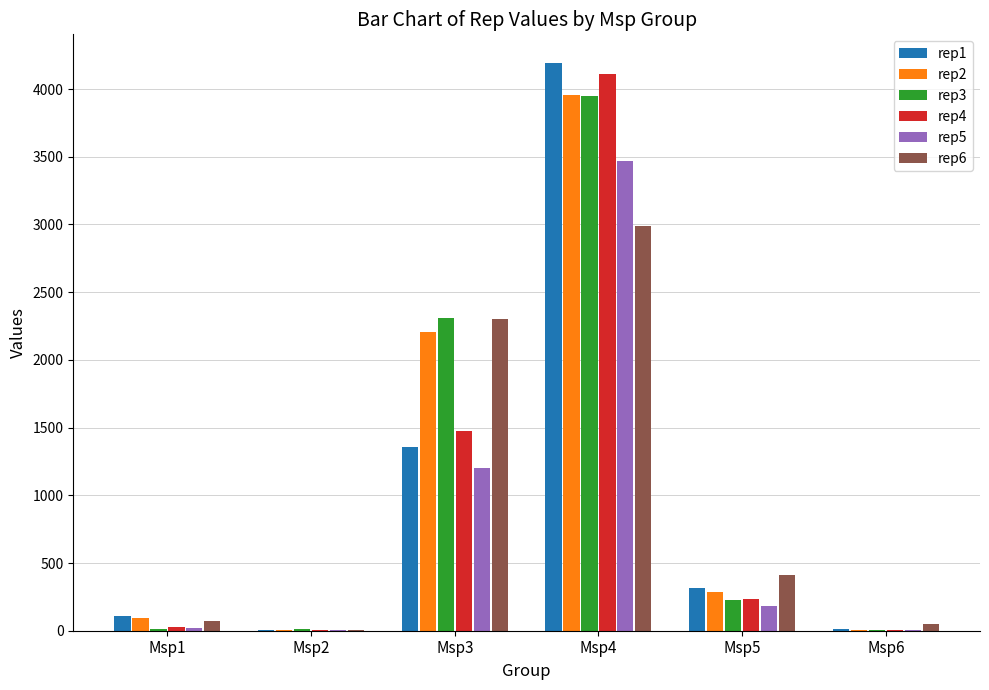

What is the sum of all rep2 values?

6555.5